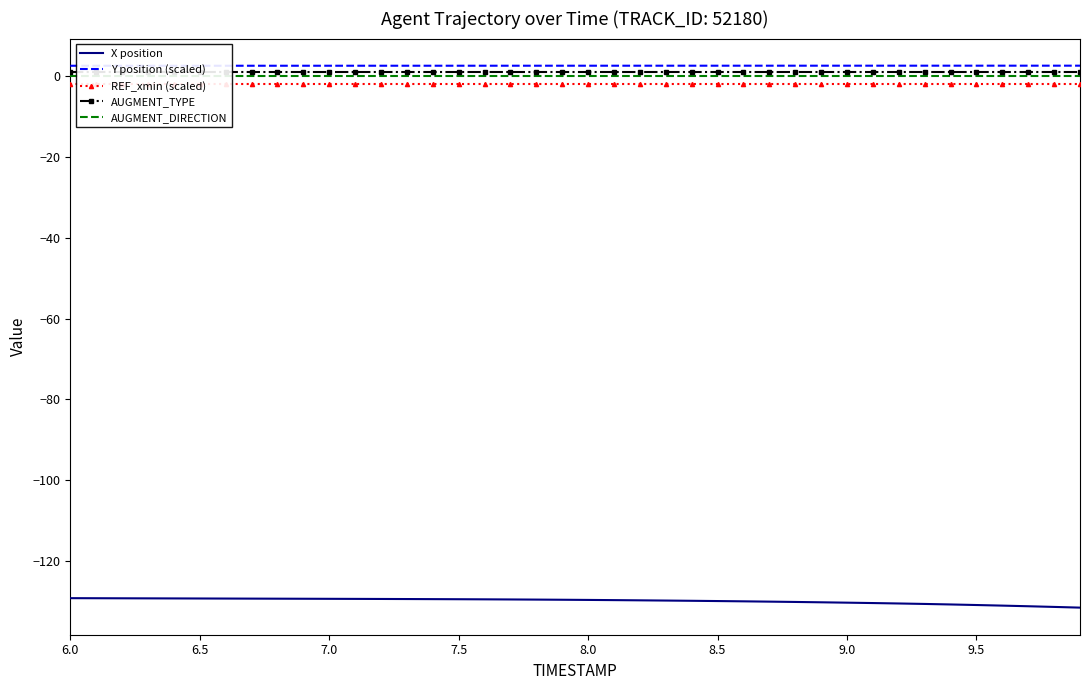

True or false: X position has a value of -212.9 at 9.0.

False